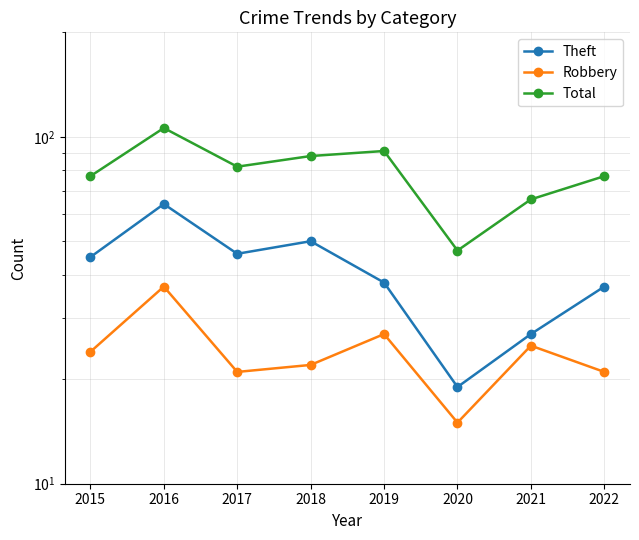

Which series has the largest range (max minus min)?

Total